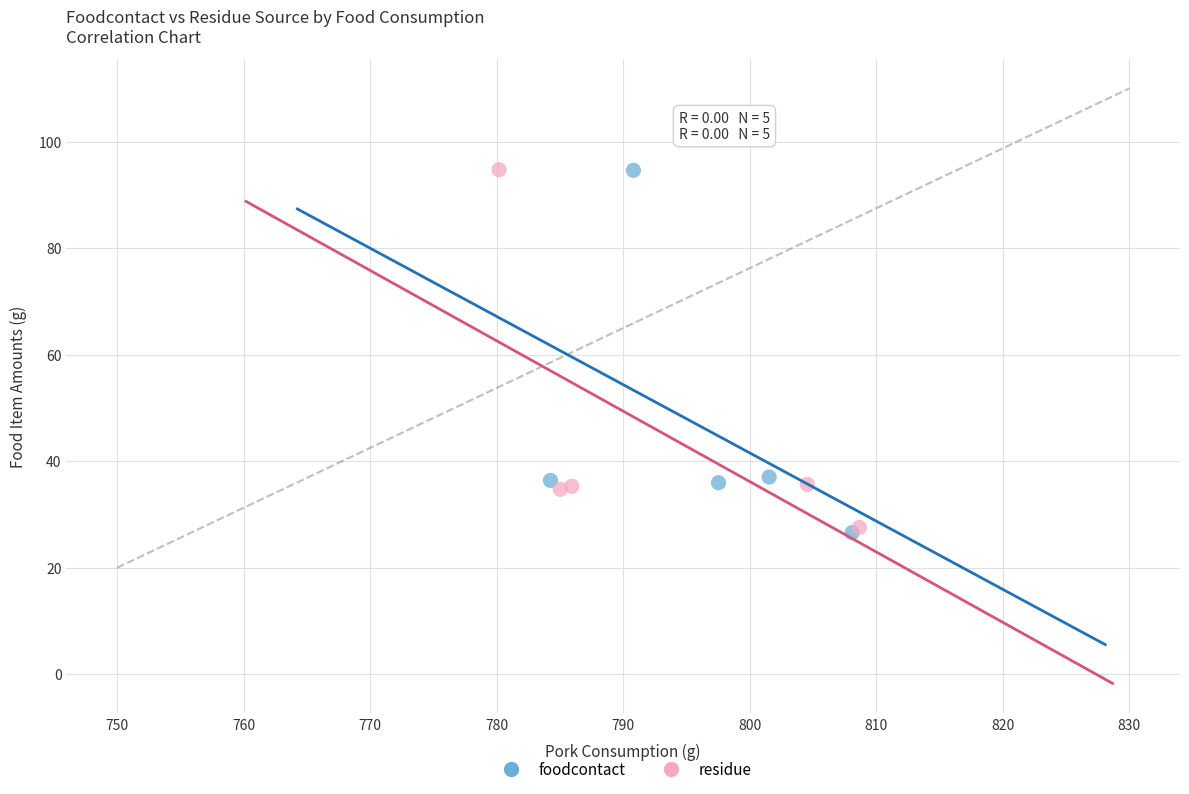

What are all the series names shown in the legend?

foodcontact, residue